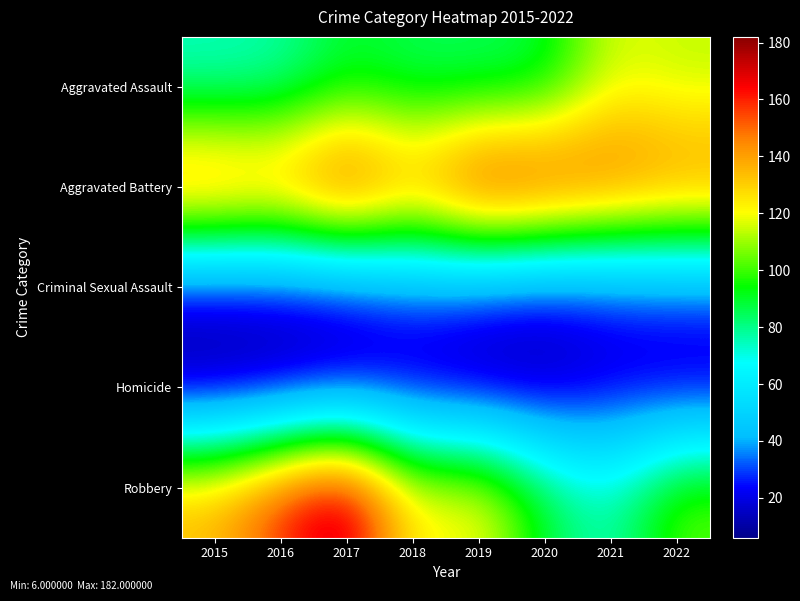

At 2017, list the series in order from smallest to largest.

Homicide, Criminal Sexual Assault, Aggravated Assault, Aggravated Battery, Robbery